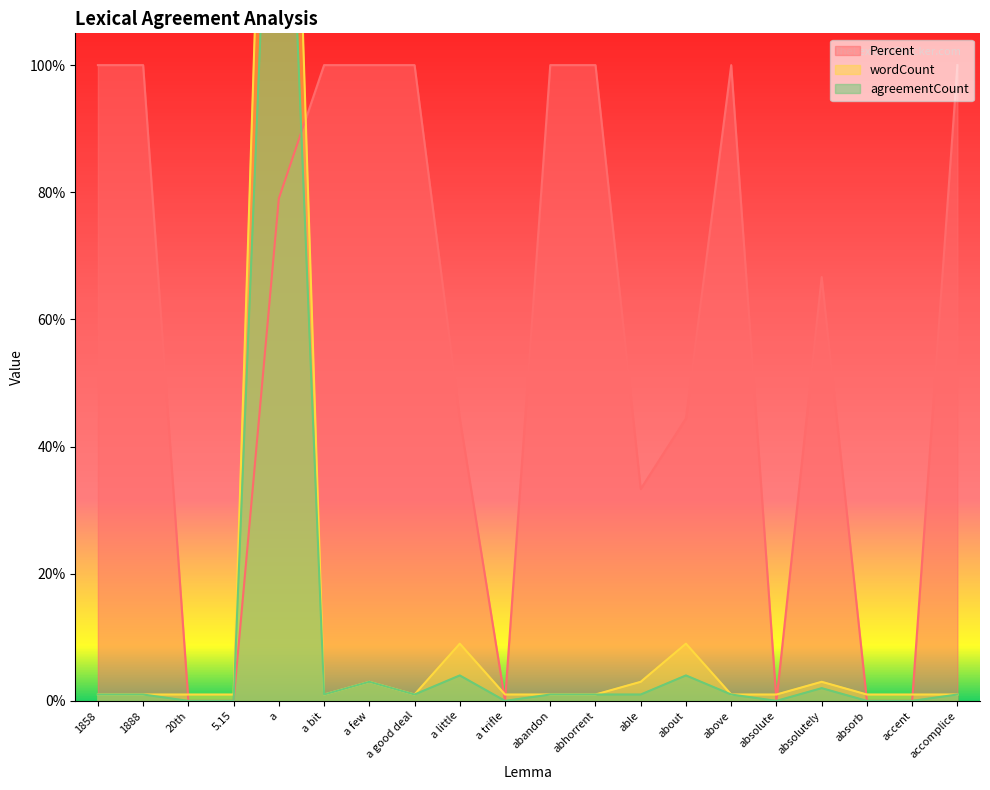

What are all the series names shown in the legend?

Percent, wordCount, agreementCount